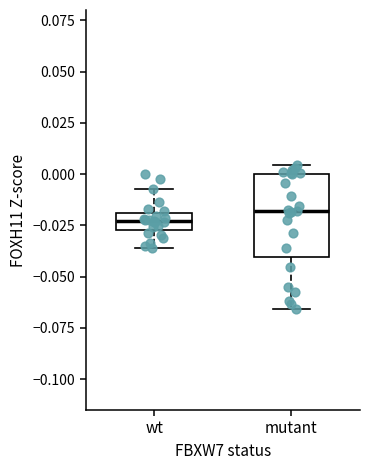

Reading left to right, read every box against the y-axis: the position of its median line, the range the box covers, and the ends of its whiskers. The values are not printed on the chart, so give them approximately, as read against the axis.

wt: median -0.025 (inside the box), box -0.025 to -0.020, whiskers -0.035 to -0.005
mutant: median -0.020, box -0.040 to 0.000, whiskers -0.065 to 0.005